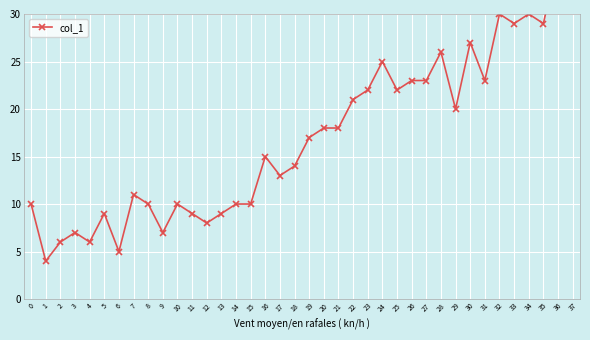

How many points are higher than both their immediate neighbors (excluding endpoints)?

10